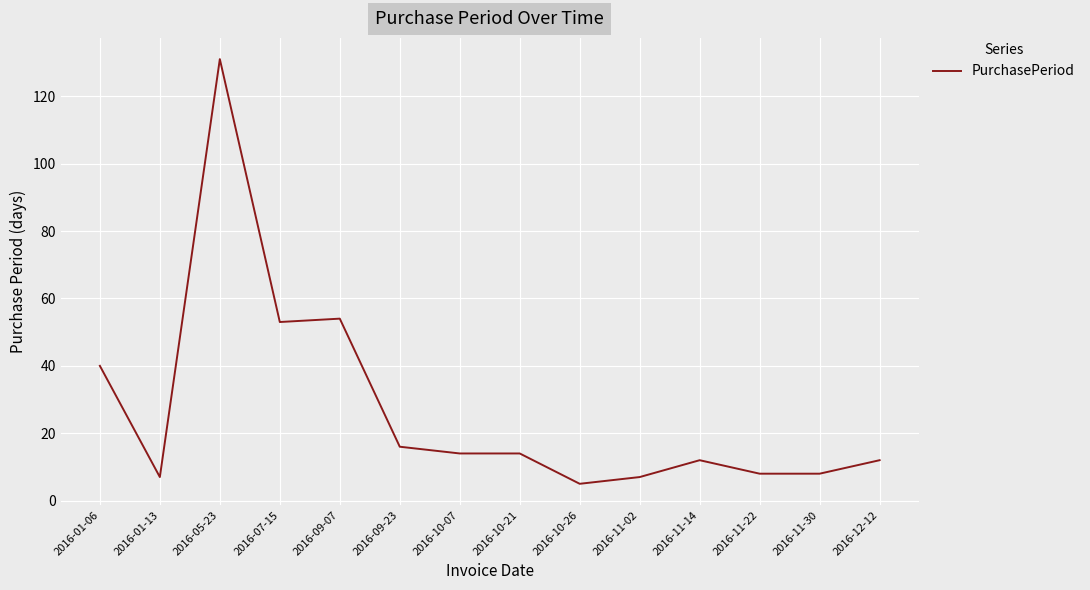

Which label corresponds to the largest value in the chart?

2016-05-23